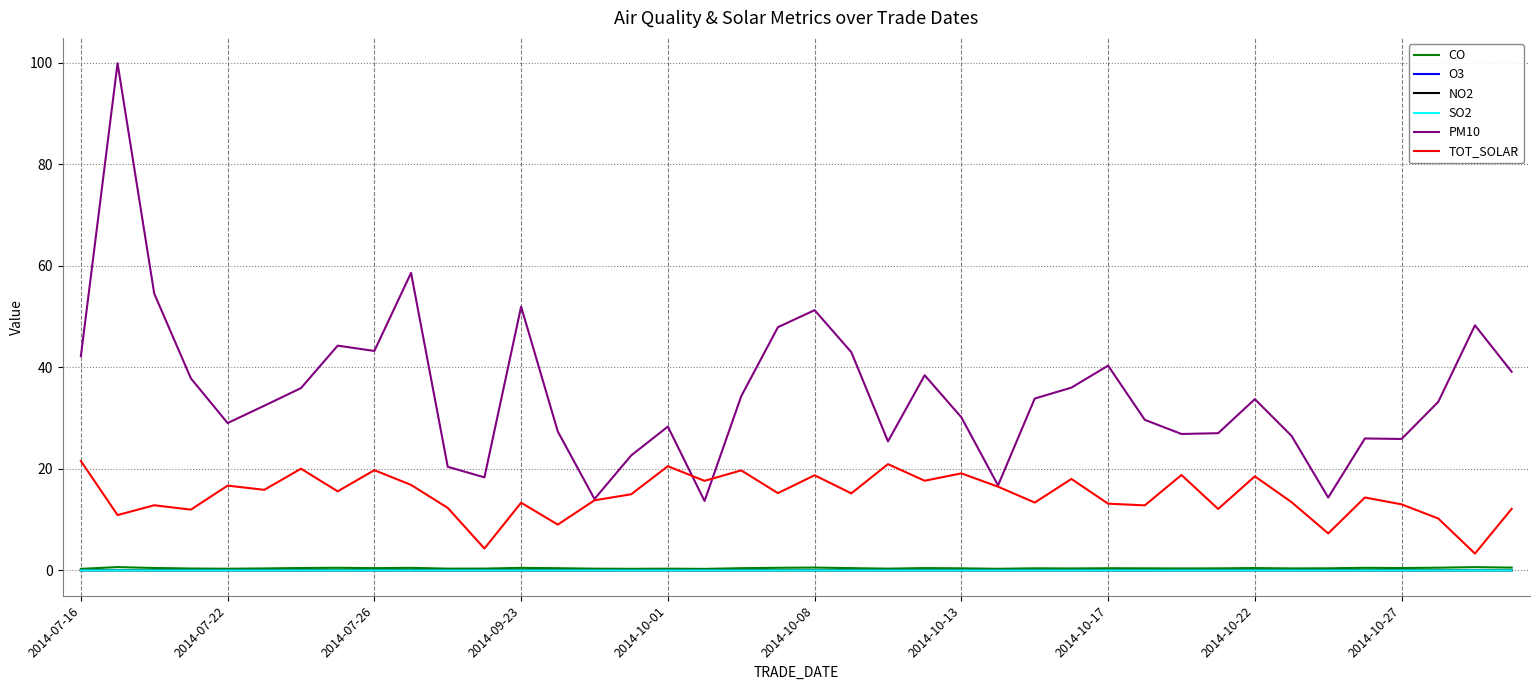

True or false: NO2 and PM10 intersect in this chart.

False